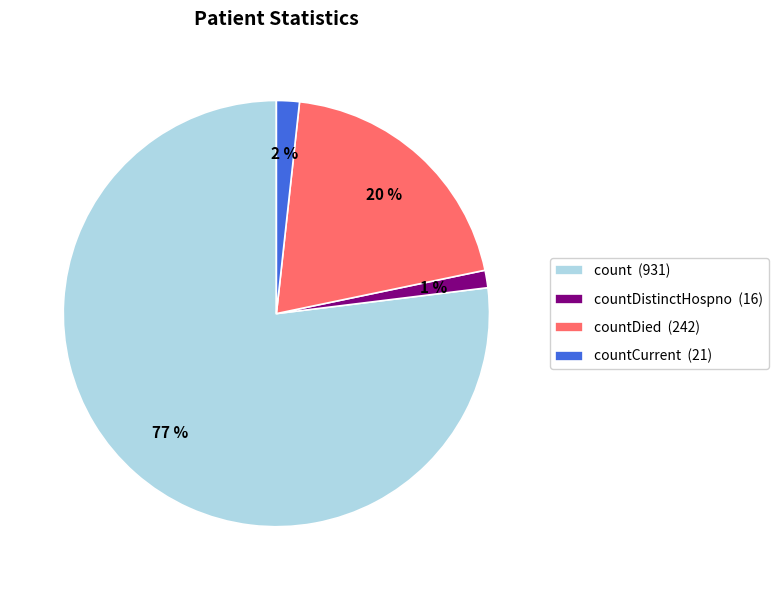

Count the number of slices in the pie.

4